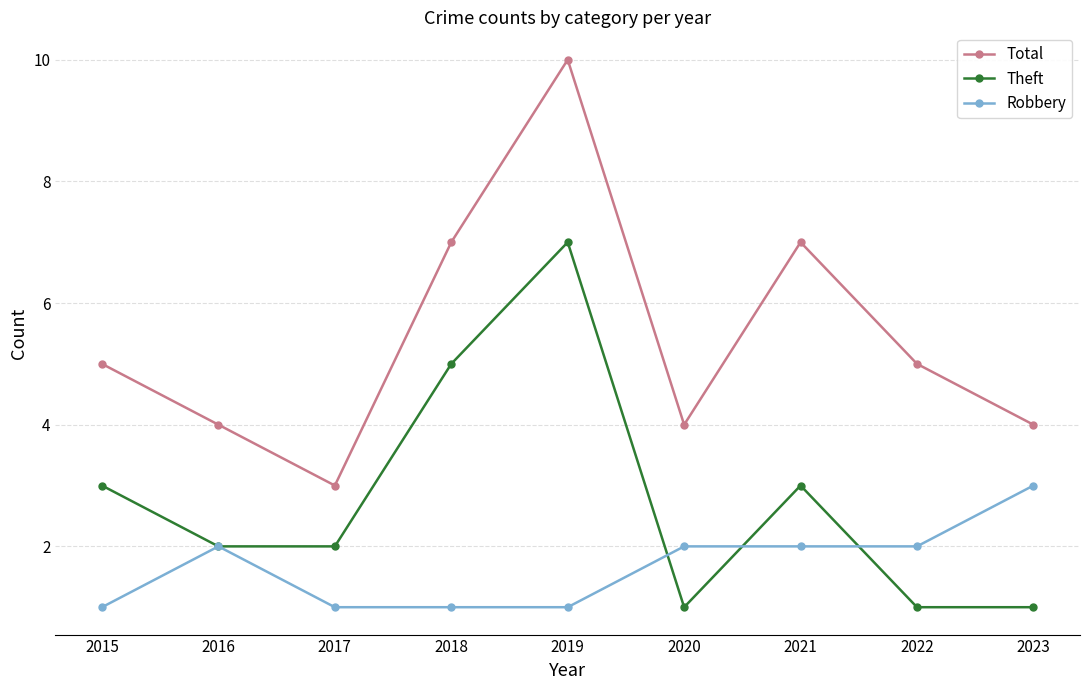

How many interior local peaks does the Total series have?

2